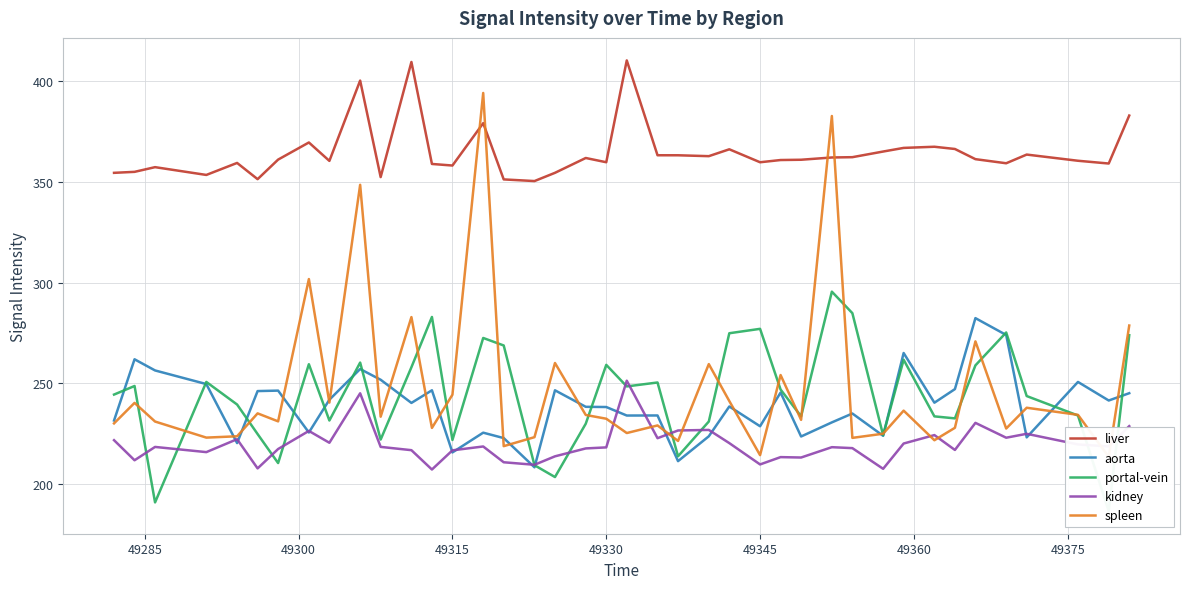

What is the sum of all spleen values?

9916.4